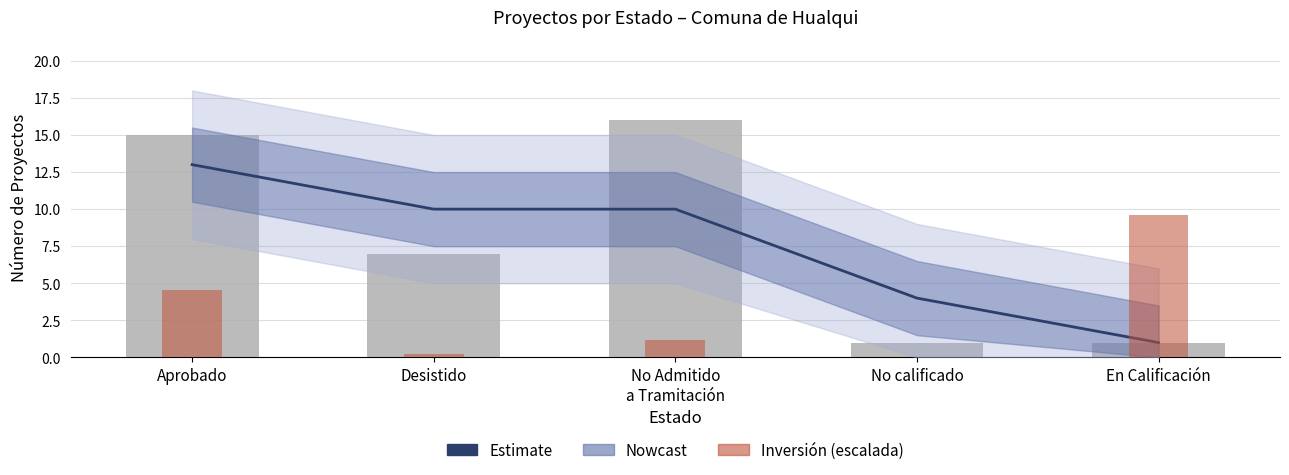

At which category is the sum across all series the highest?

Aprobado